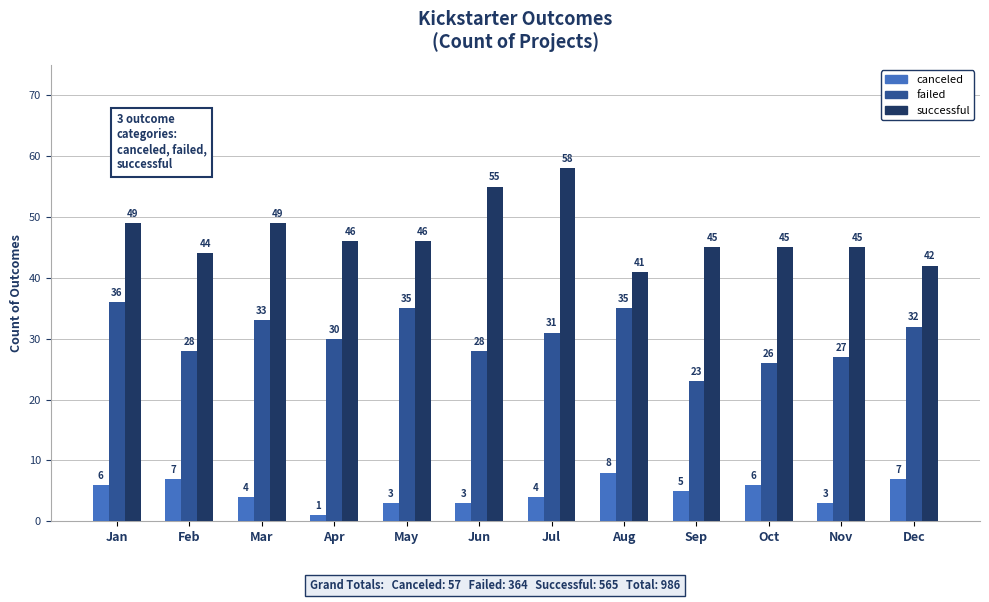

At which label does failed first exceed 31?

Jan